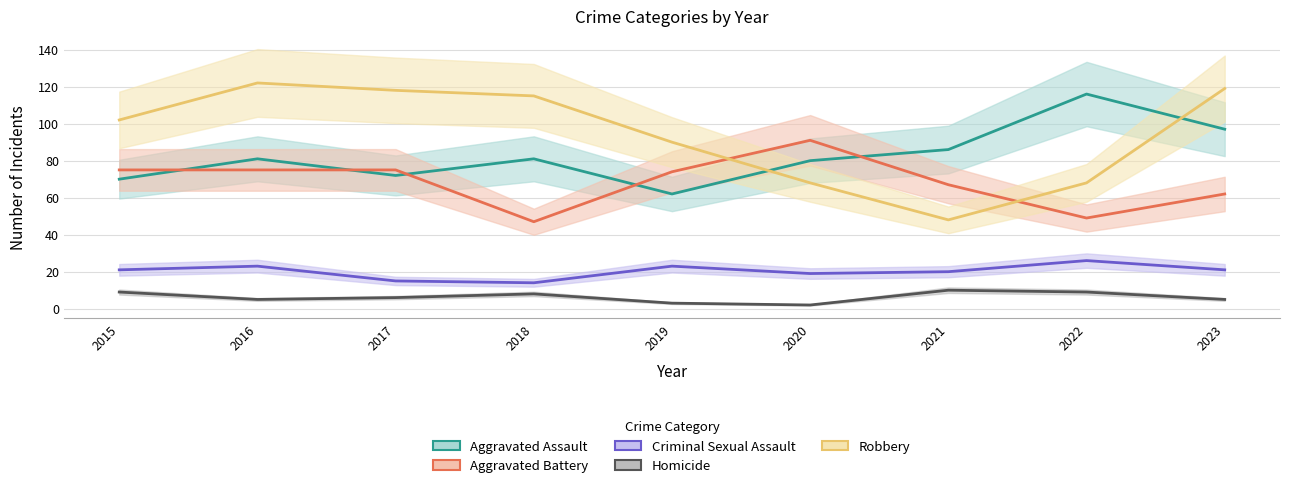

Count the number of data series in this chart.

5